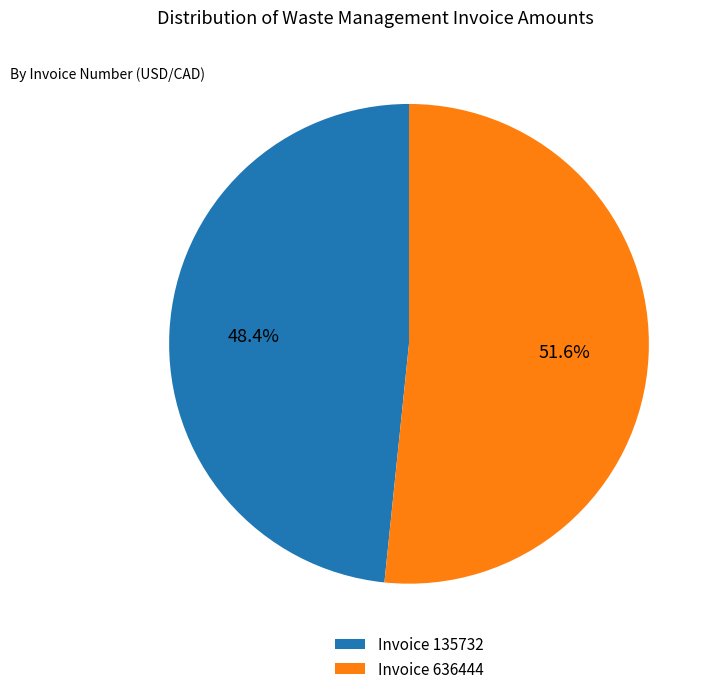

Rank the categories by value from highest to lowest.

Invoice 636444, Invoice 135732